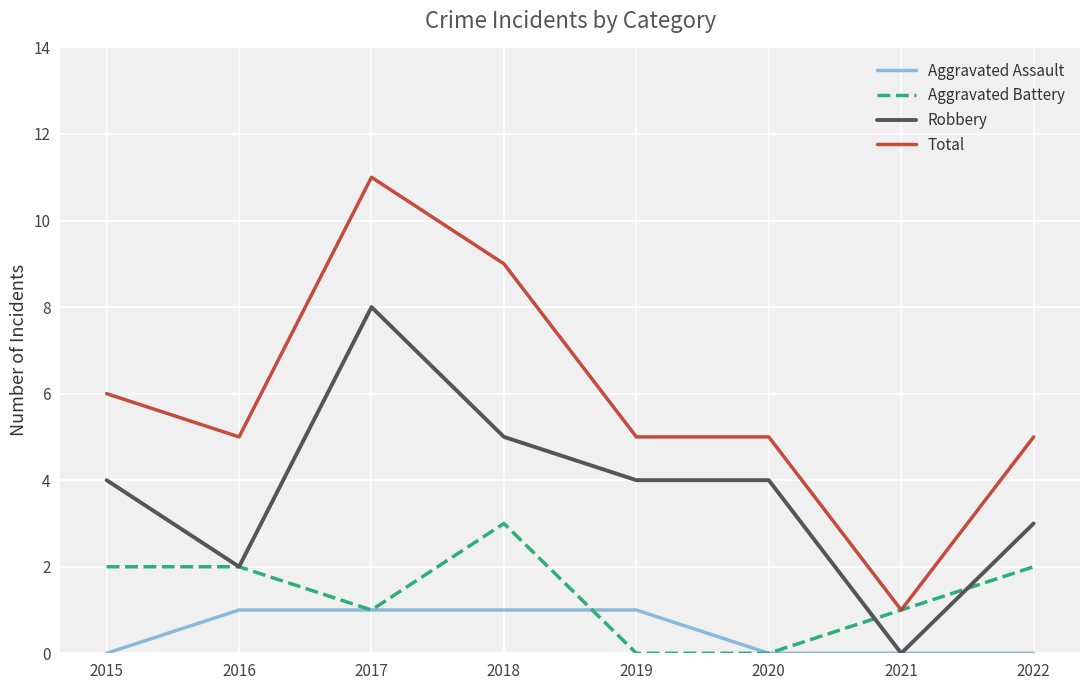

Count the Aggravated Assault values in the range 0 to 1.

8